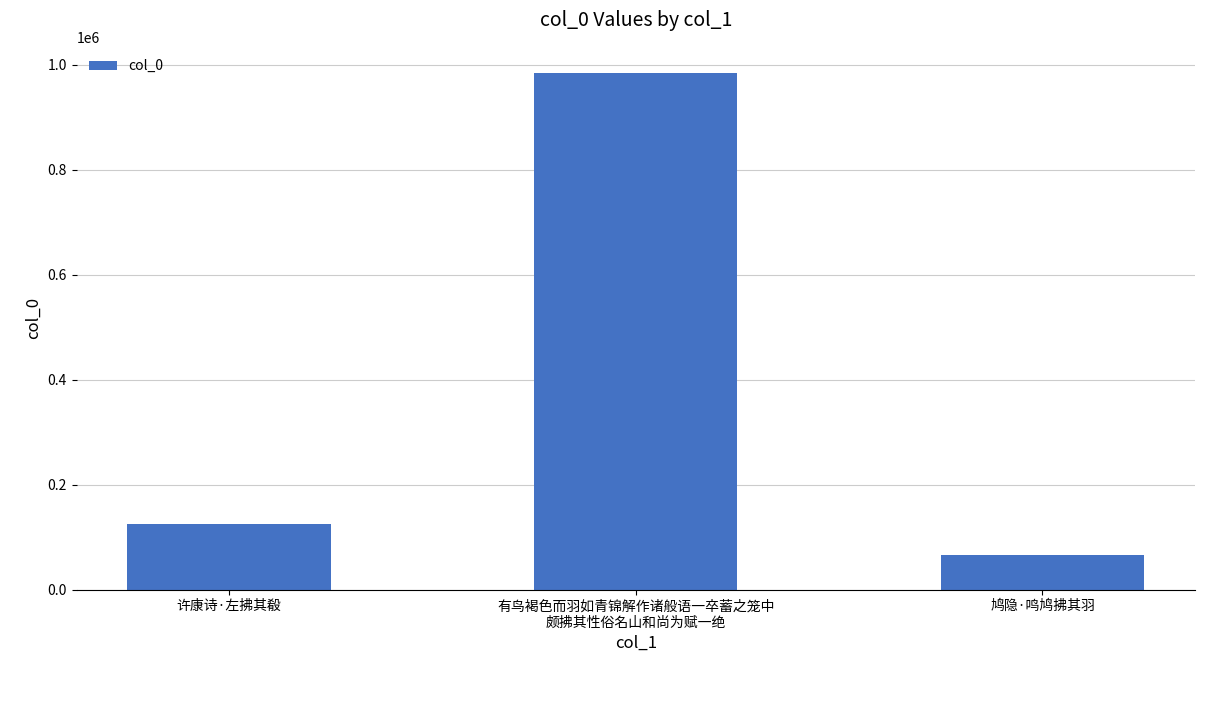

Rank the categories by value from lowest to highest.

鸠隐·鸣鸠拂其羽, 许康诗·左拂其殽, 有鸟褐色而羽如青锦解作诸般语一卒蓄之笼中
颇拂其性俗名山和尚为赋一绝